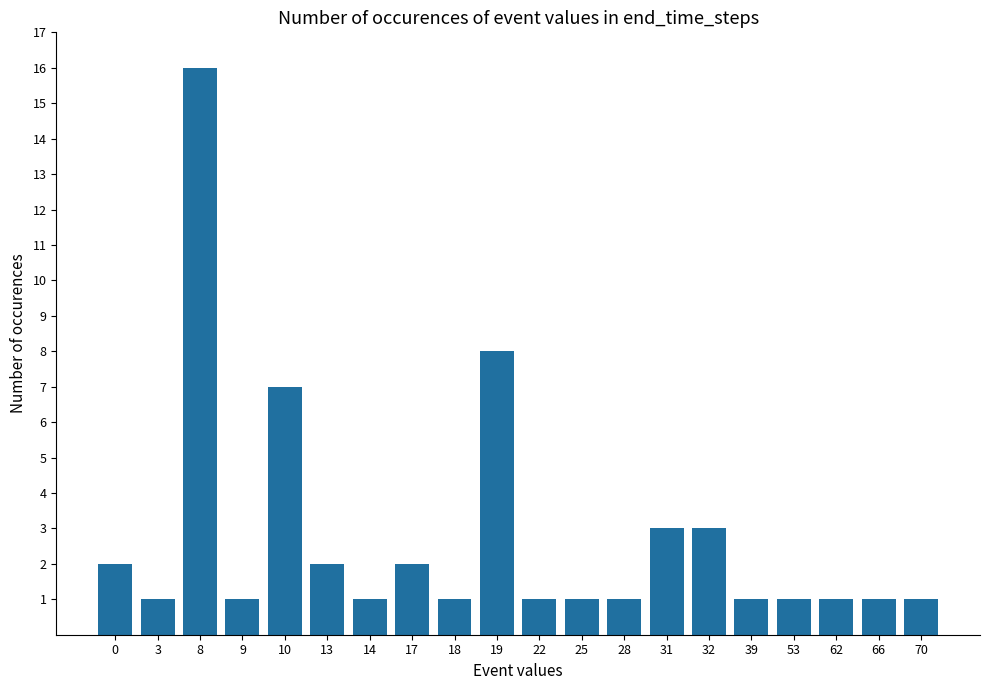

What is the difference between the maximum and second lowest values?

15